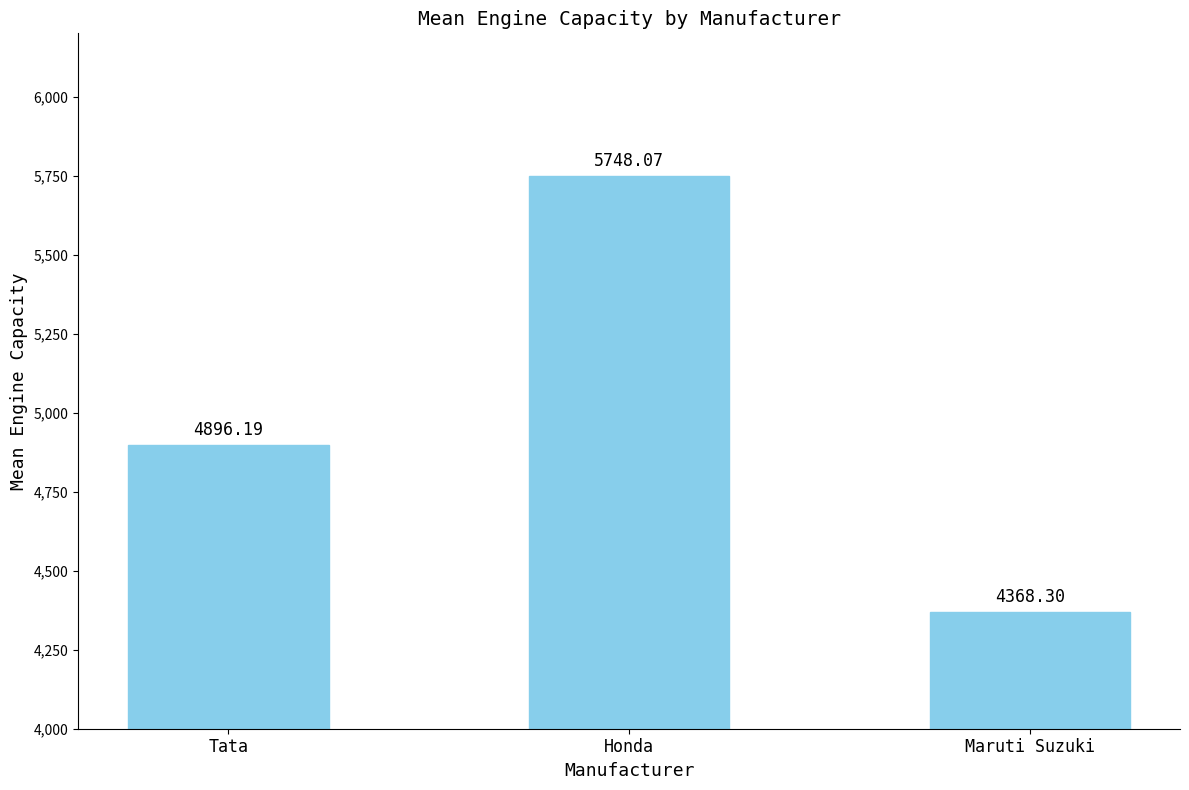

List the labels in order of value, largest first.

Honda, Tata, Maruti Suzuki